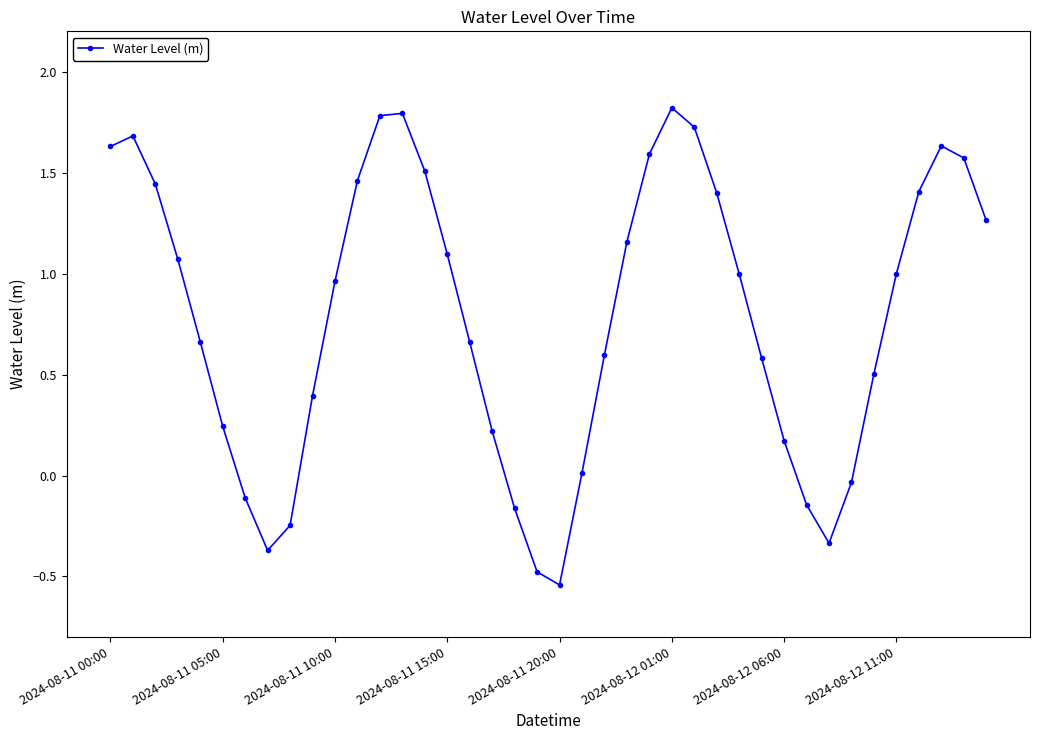

What is the value of the 16th point from the left?

1.1